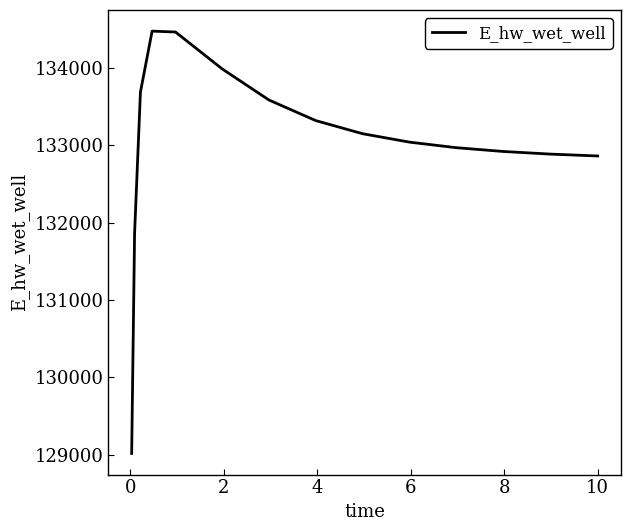

What is the maximum value shown in the chart?

134477.3